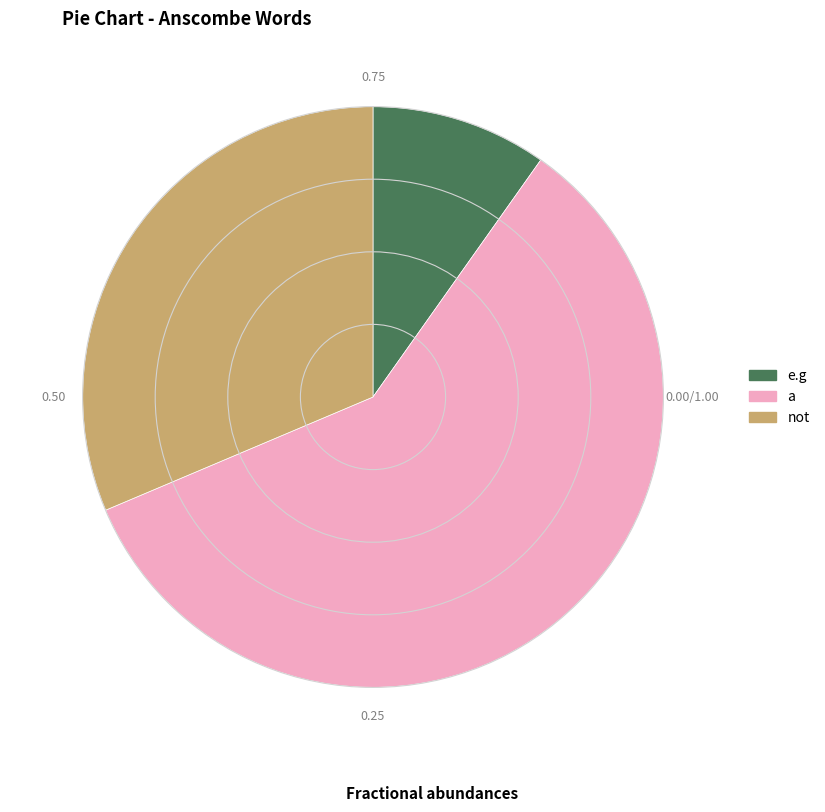

Do e.g and a together represent more than half of the pie?

Yes